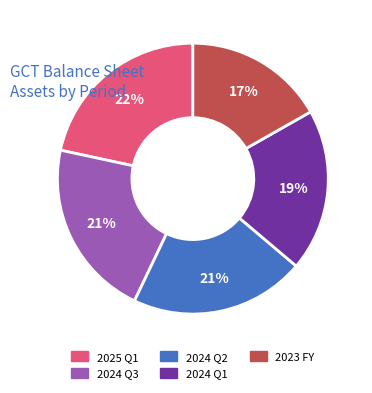

Approximately how many times larger is the value at 2024 Q2 compared to 2024 Q3?

1.0